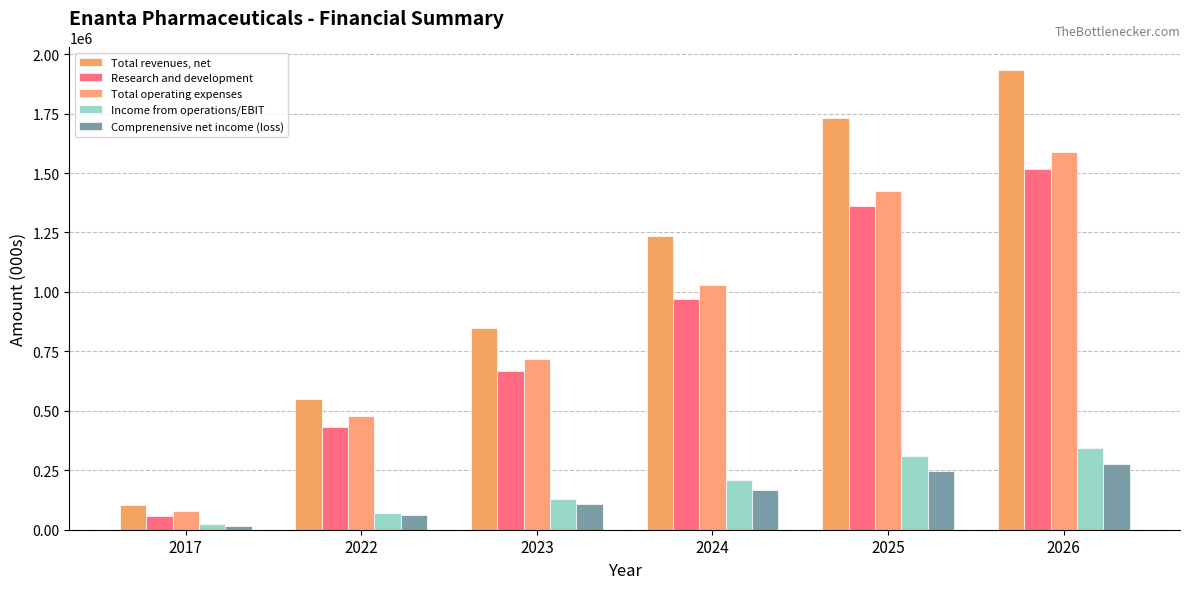

Which category has the highest value in the Total operating expenses series?

2026